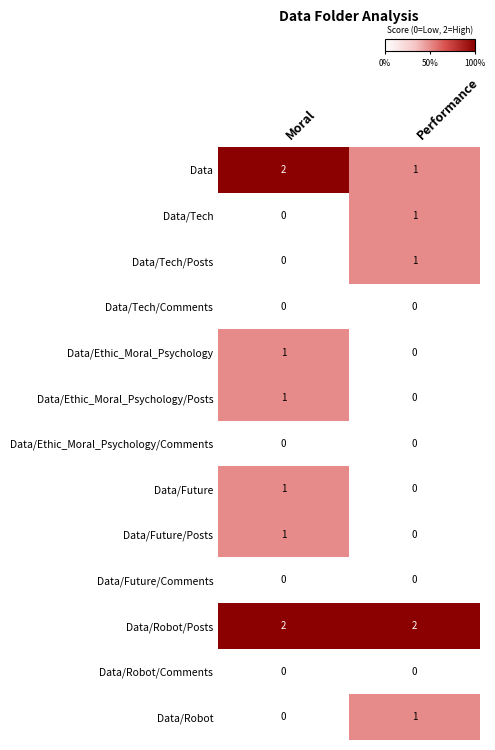

Reading right to left, extract all data points from this chart.

Data: Performance=1	Moral=2
Data/Tech: Performance=1	Moral=0
Data/Tech/Posts: Performance=1	Moral=0
Data/Tech/Comments: Performance=0	Moral=0
Data/Ethic_Moral_Psychology: Performance=0	Moral=1
Data/Ethic_Moral_Psychology/Posts: Performance=0	Moral=1
Data/Ethic_Moral_Psychology/Comments: Performance=0	Moral=0
Data/Future: Performance=0	Moral=1
Data/Future/Posts: Performance=0	Moral=1
Data/Future/Comments: Performance=0	Moral=0
Data/Robot/Posts: Performance=2	Moral=2
Data/Robot/Comments: Performance=0	Moral=0
Data/Robot: Performance=1	Moral=0